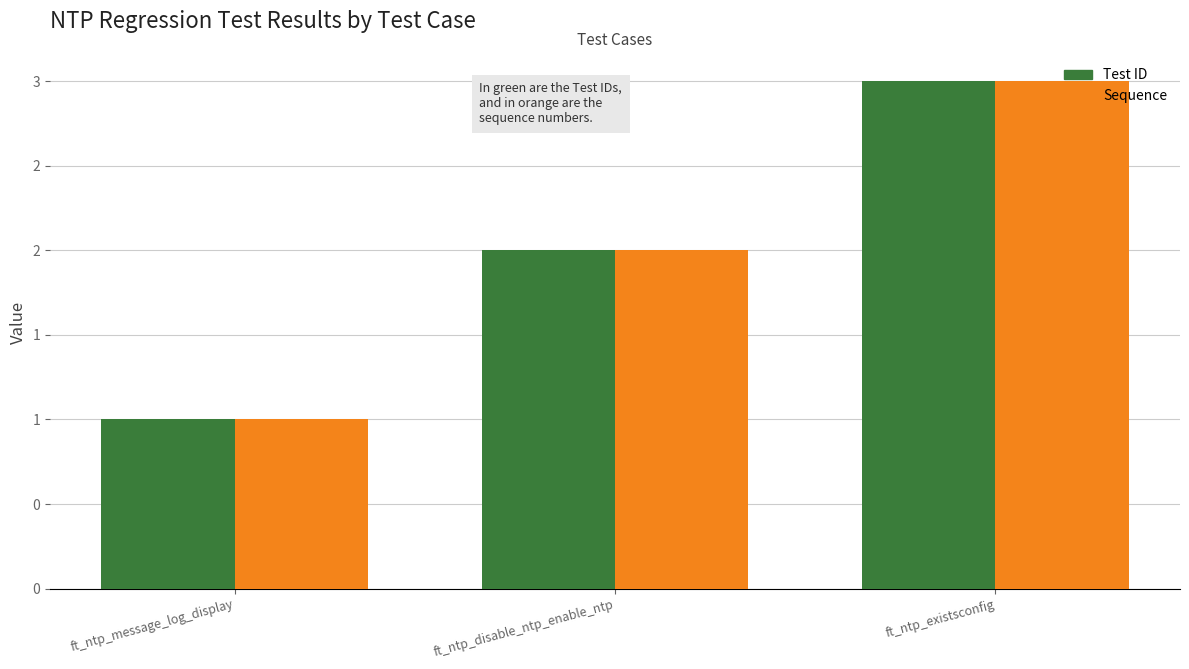

What are all the series names shown in the legend?

Test ID, Sequence